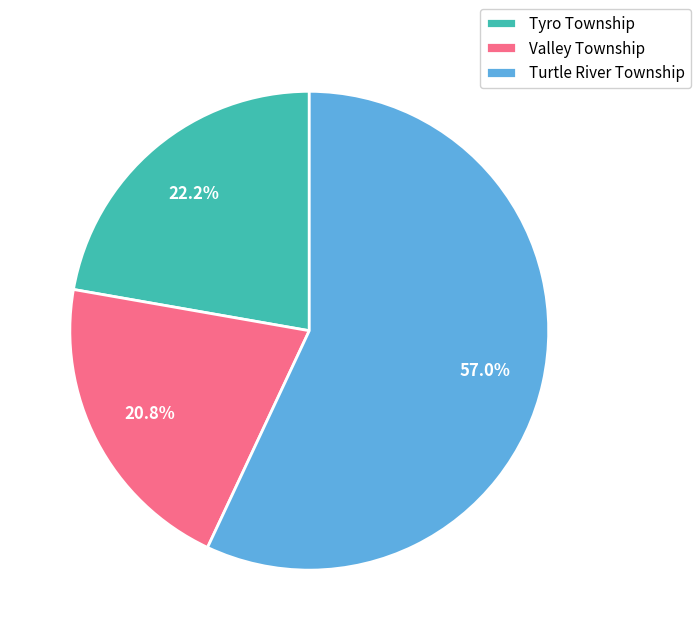

Is there a majority slice in this chart?

Yes